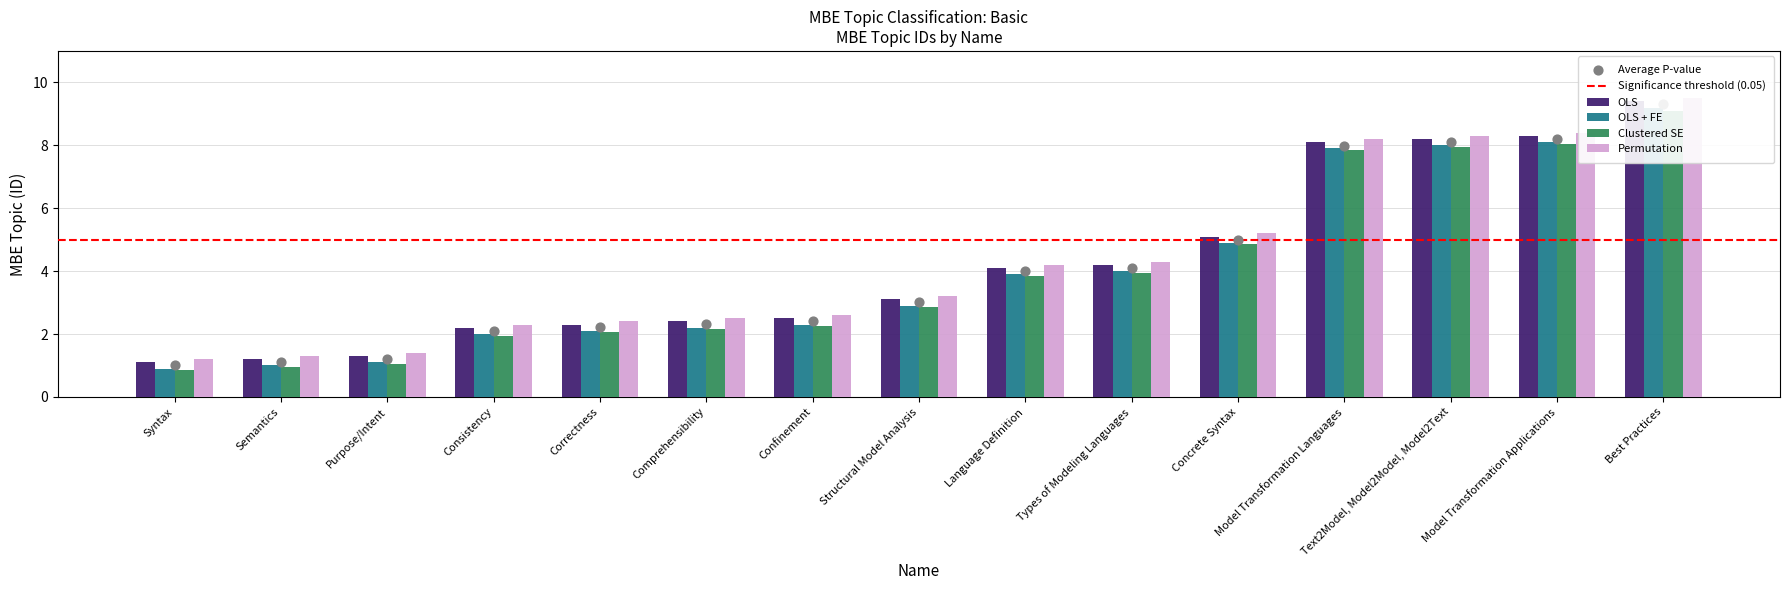

Which series reaches the maximum Y coordinate?

Permutation